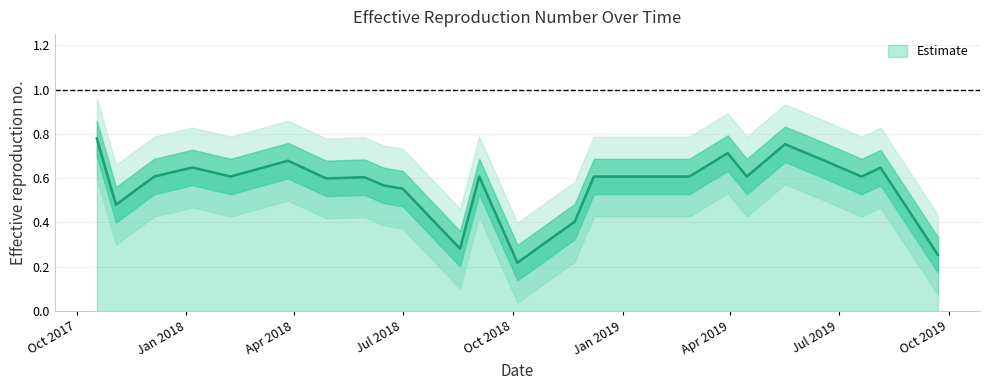

What is the greatest value displayed?

0.8